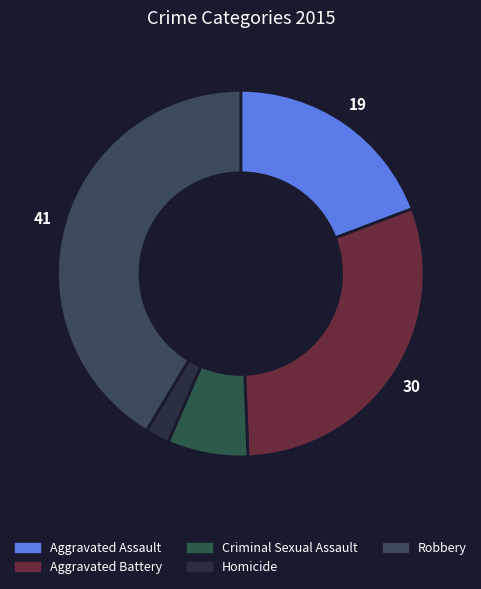

What is the largest slice in the pie chart?

Robbery